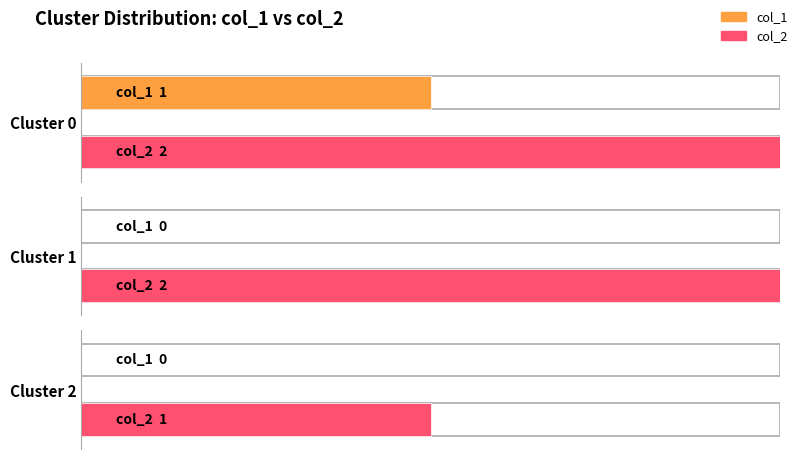

List the labels in order of col_1 value, largest first.

0, 1, 2